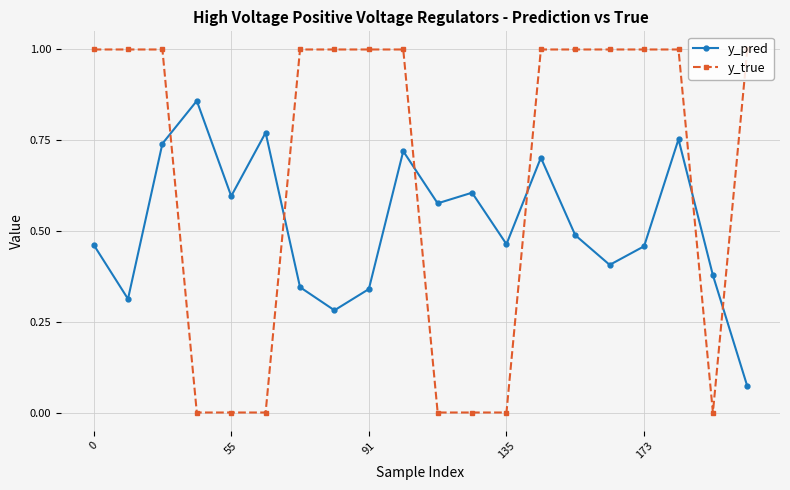

What are all the series names shown in the legend?

y_pred, y_true